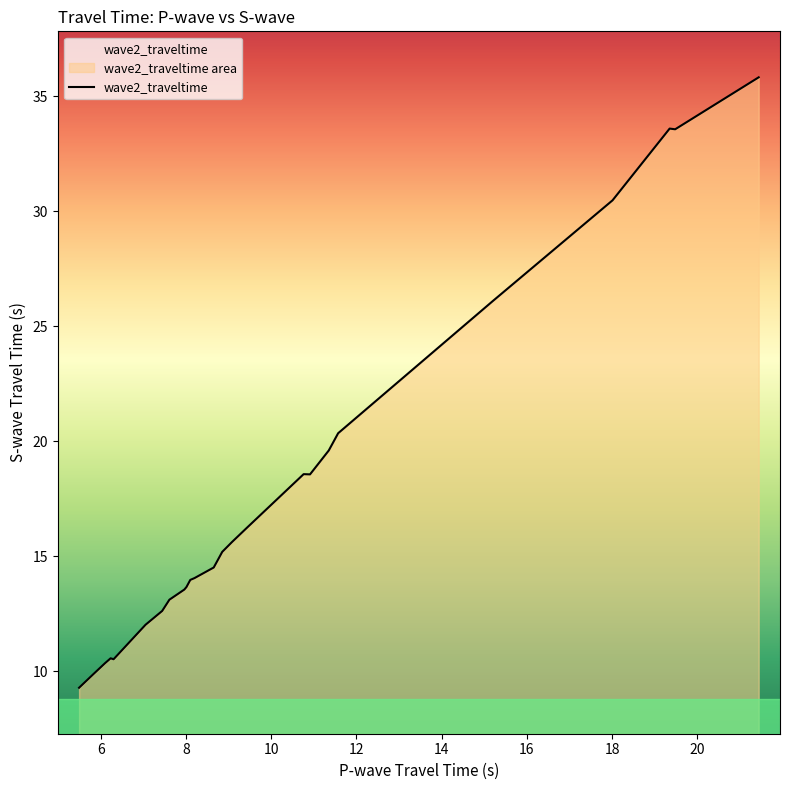

What is the maximum value shown in the chart?

35.8